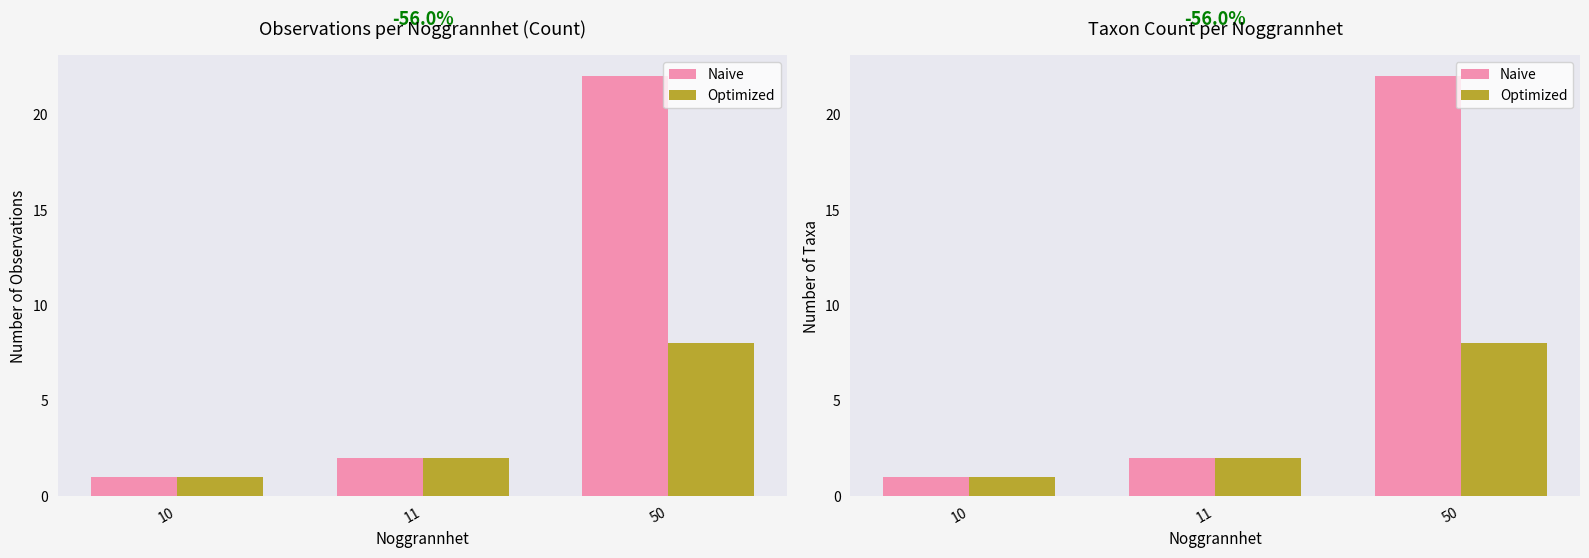

What is the lowest value of the Naive series?

1